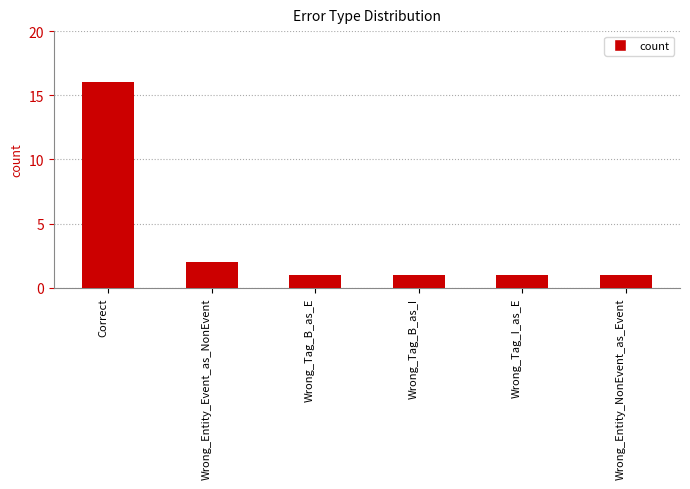

What position from the right is Correct?

6